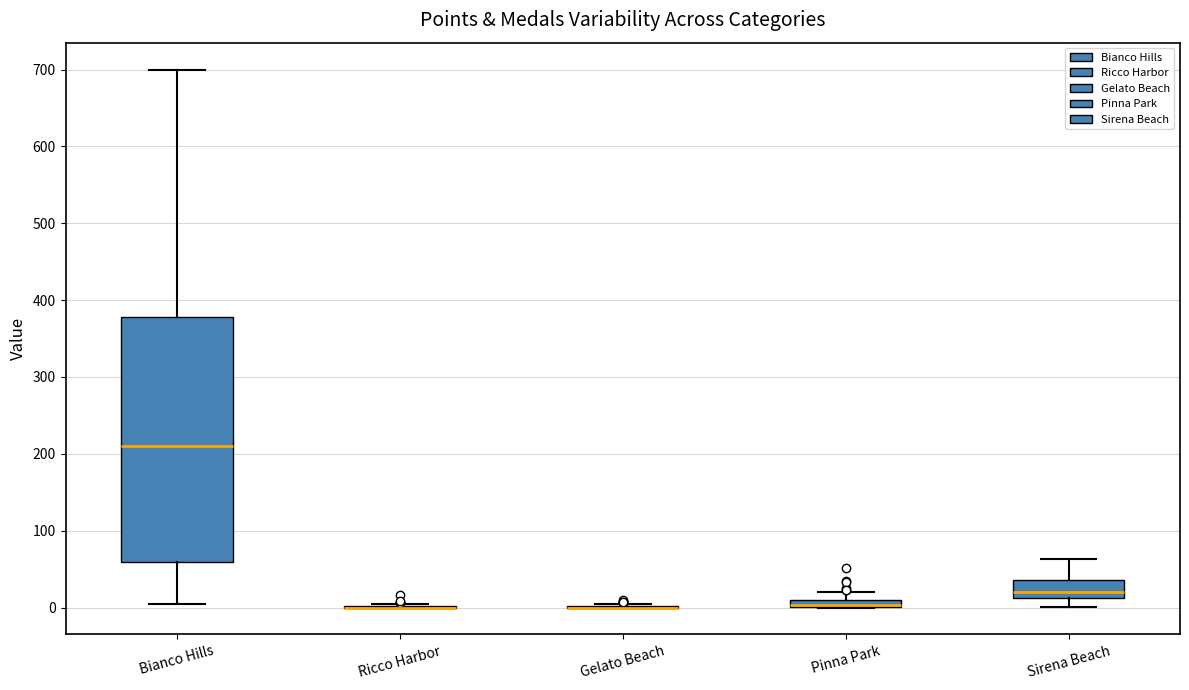

Comparing the boxes themselves (not the whiskers), which one is the tallest?

Bianco Hills